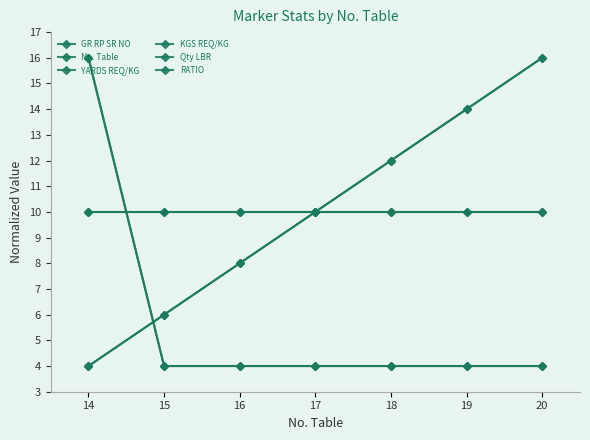

Is this an area chart (filled region under the line)?

No